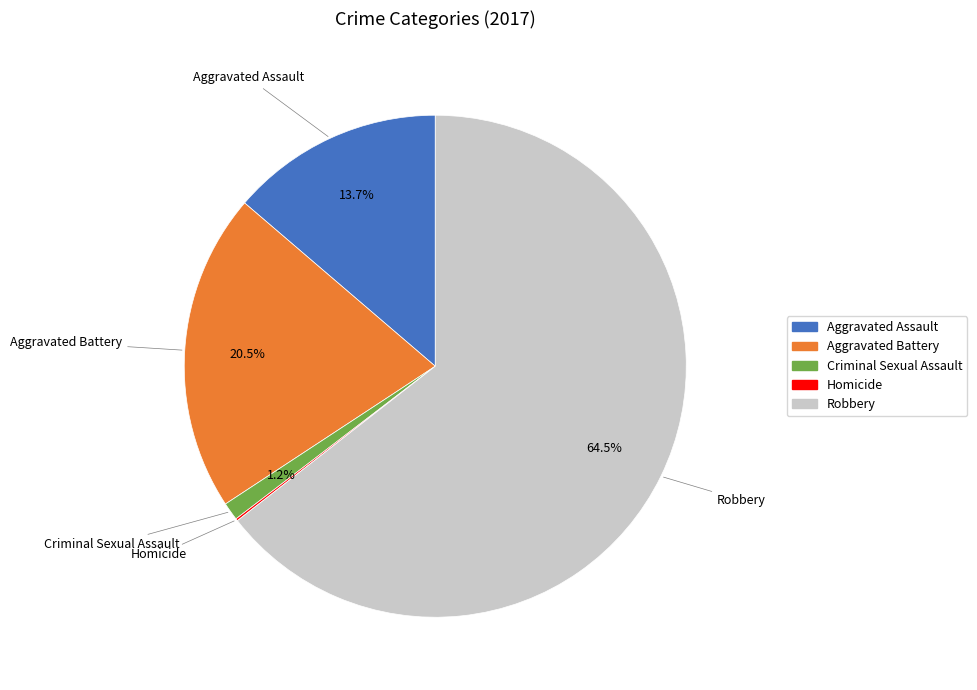

What portion of the pie excludes Robbery?

35.5%